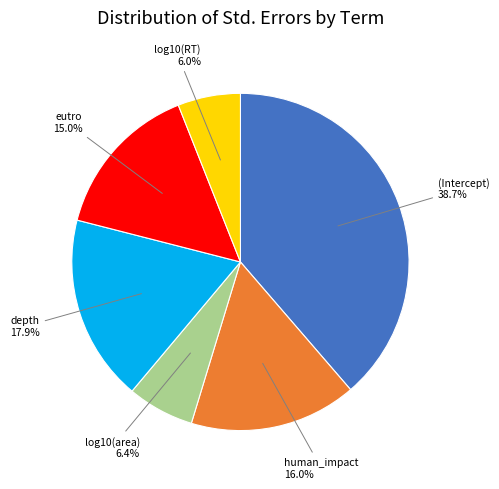

Is there a majority slice in this chart?

No